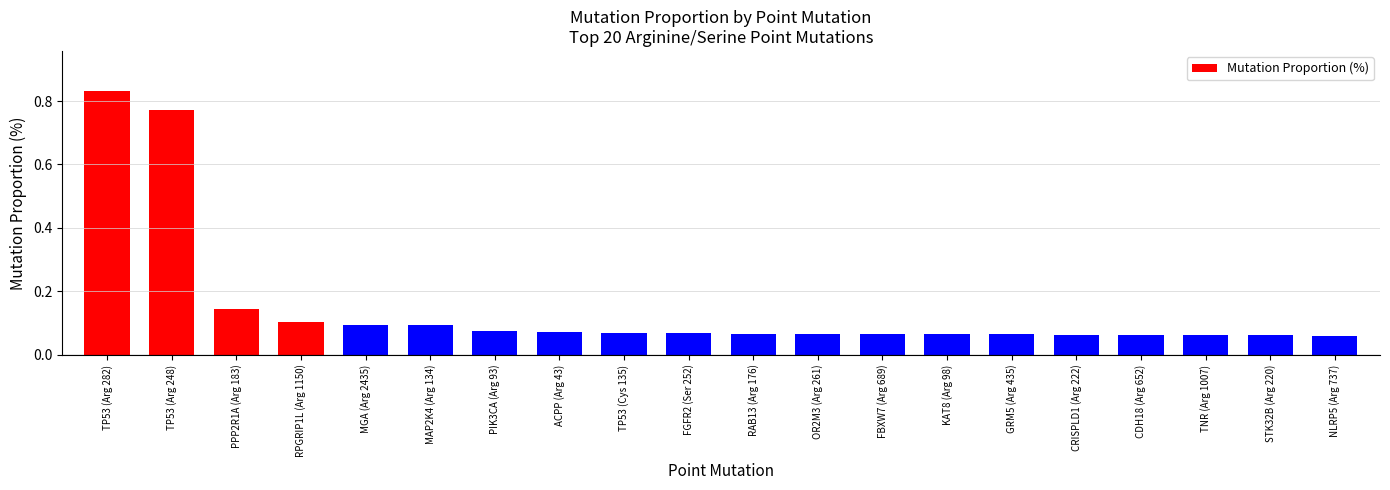

What is the label of the 19th bar from the right?

TP53 (Arg 248)